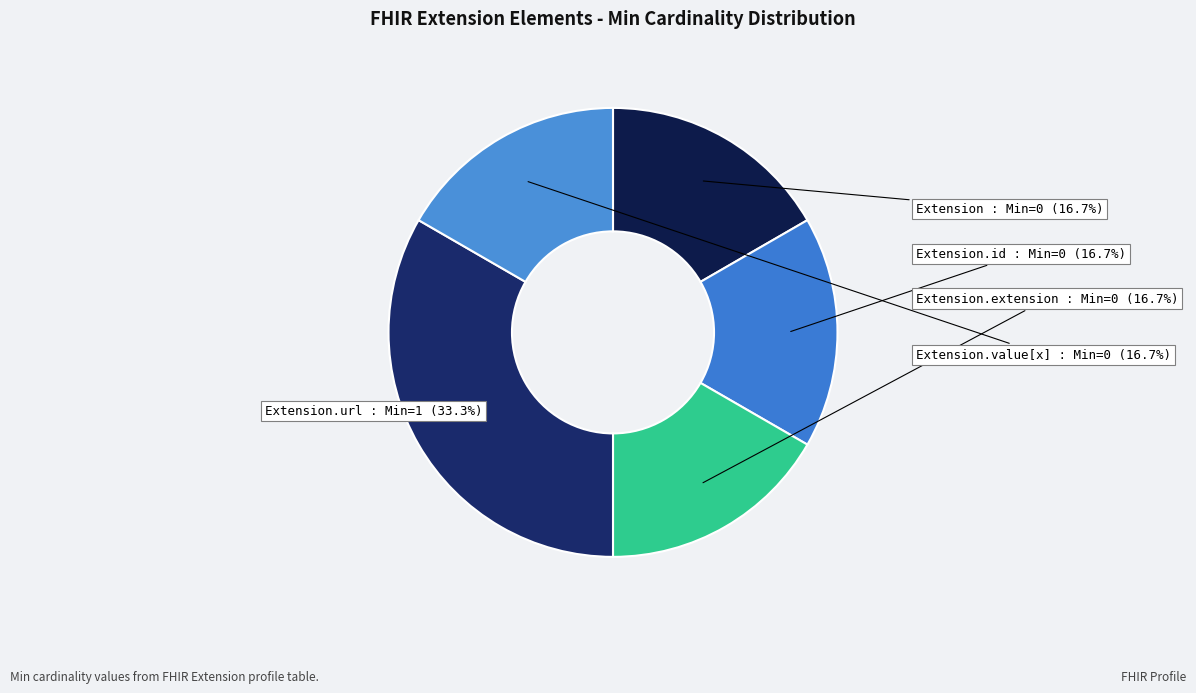

Which category has the biggest portion of the pie?

Extension.url